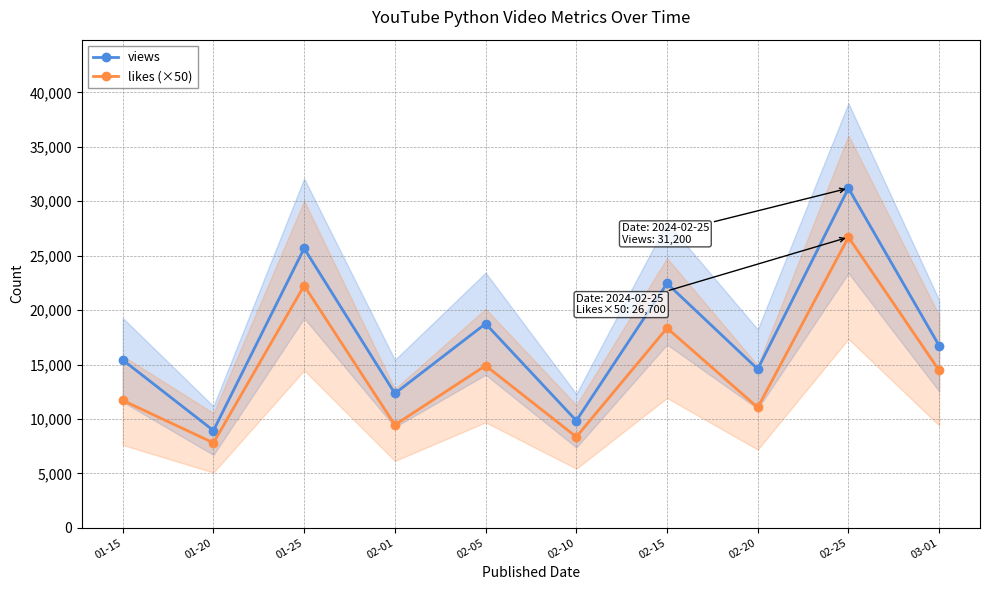

How many categories are shown in the chart?

10